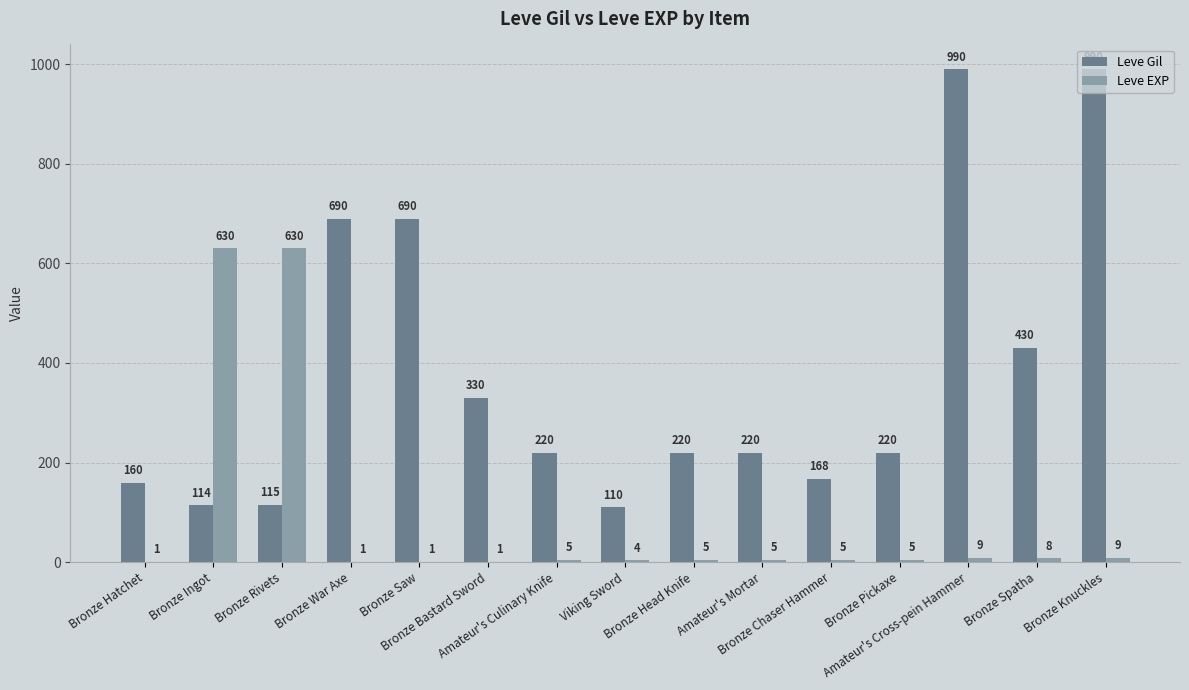

What is the maximum value for Leve EXP?

630